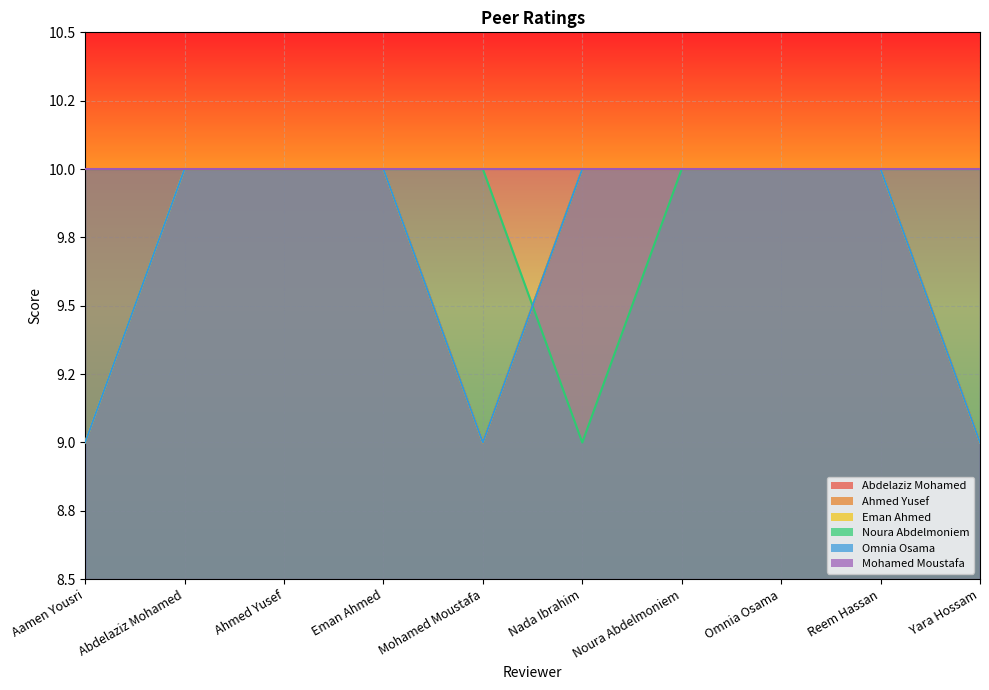

At which category does Ahmed Yusef reach its first local valley?

Mohamed Moustafa